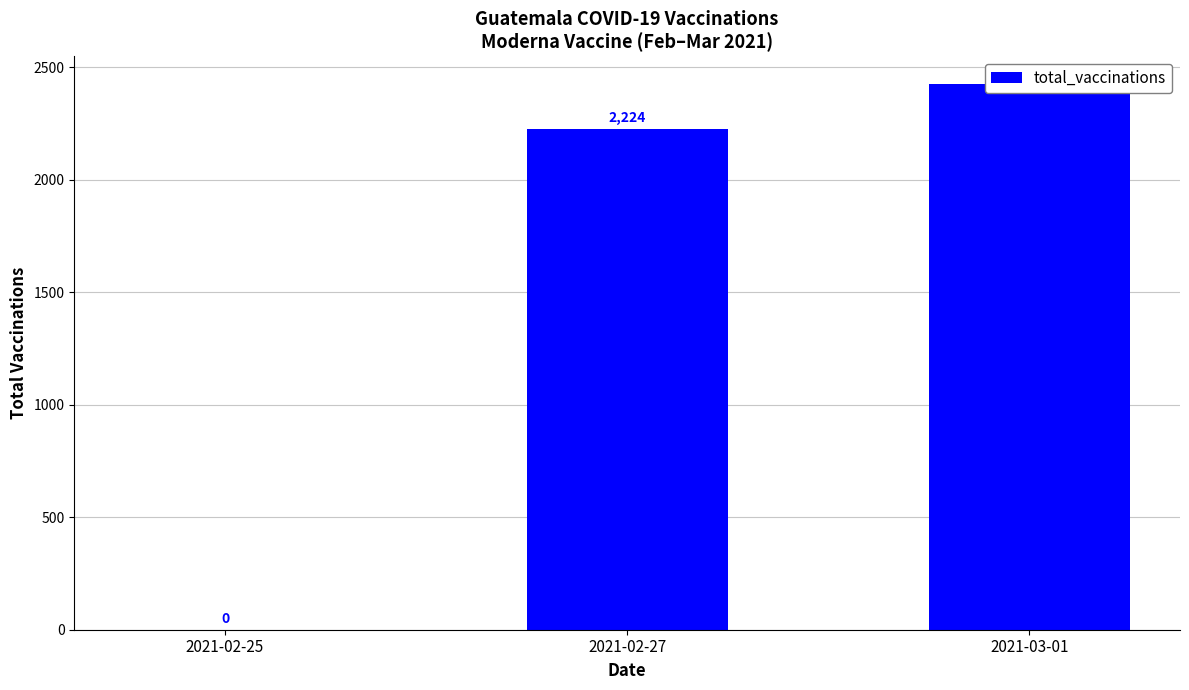

What is the approximate value at 2021-03-01, to the nearest 100?

2400